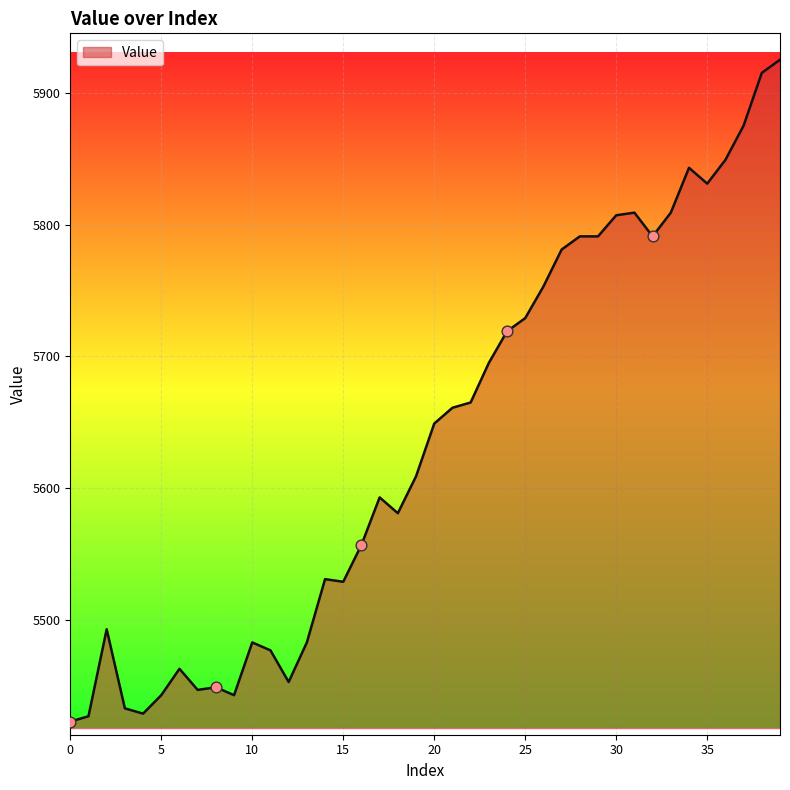

What is the maximum value shown in the chart?

5925